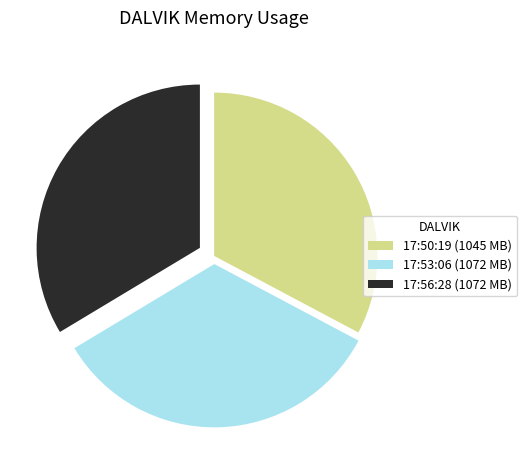

Does 17:53:06 (1072 MB) represent more than half of the total?

No